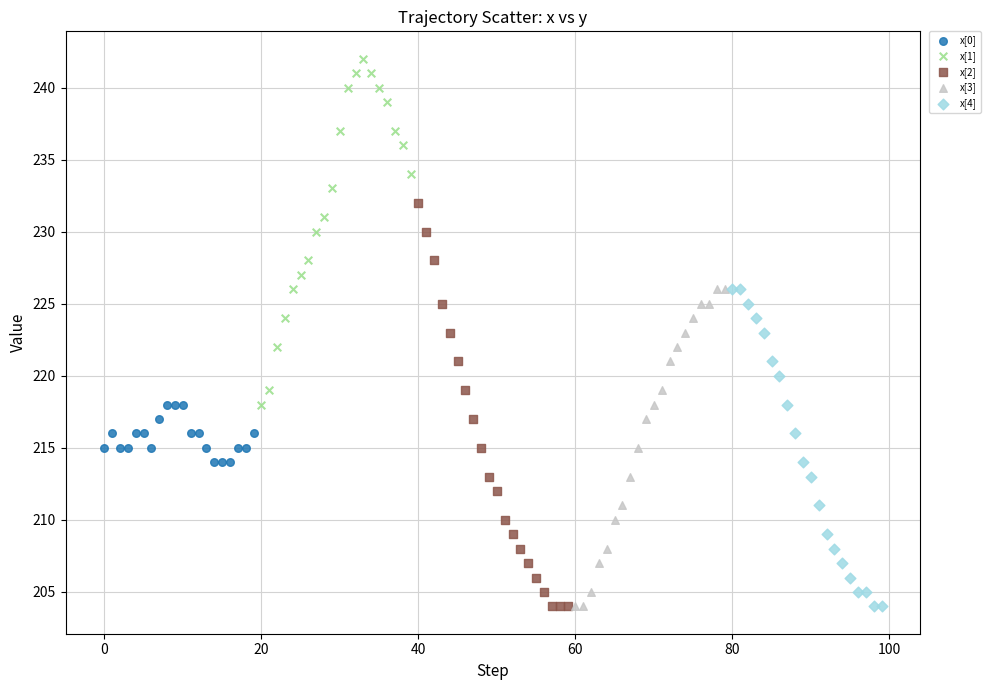

Which series contains the highest Y value?

x[1]